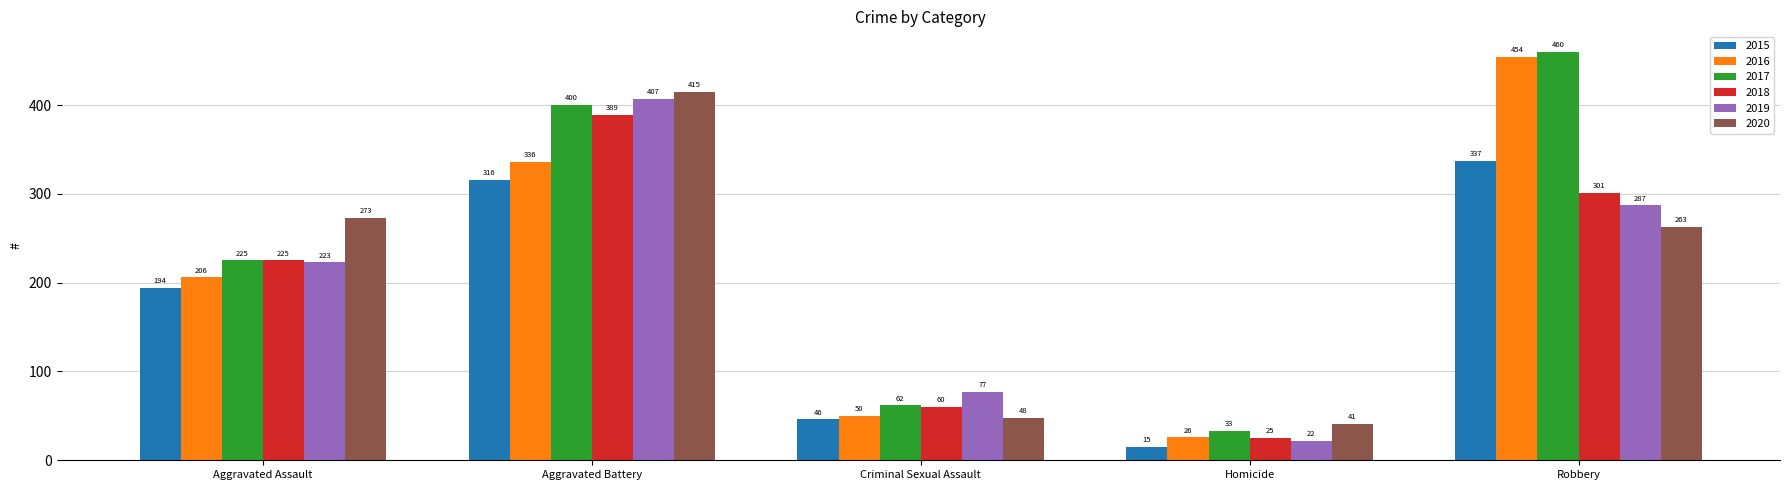

What is the spread (max minus min) of values at Aggravated Assault?

79